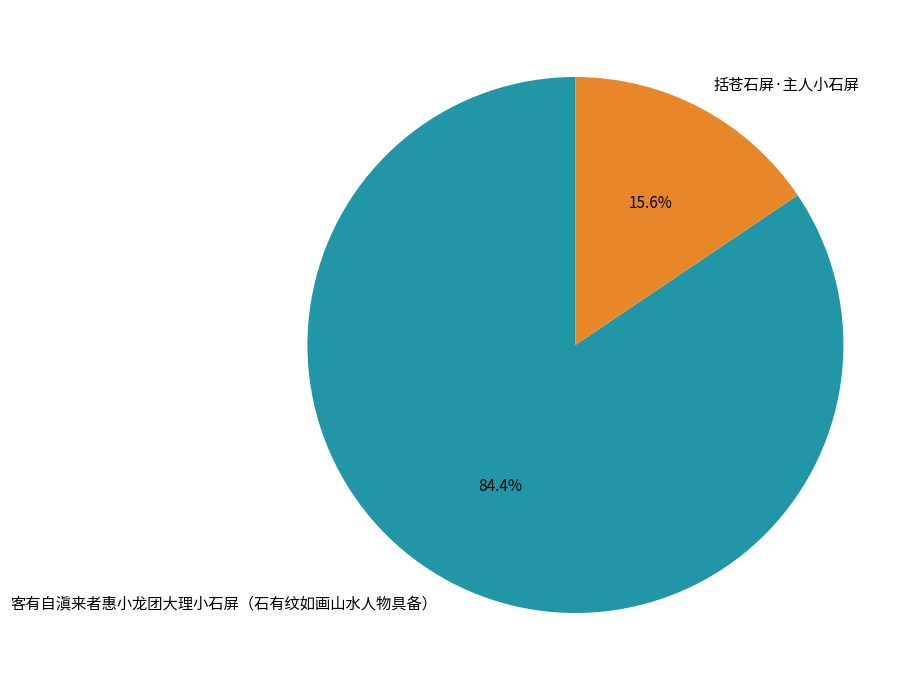

Rank the categories by value from lowest to highest.

括苍石屏·主人小石屏, 客有自滇来者惠小龙团大理小石屏（石有纹如画山水人物具备）